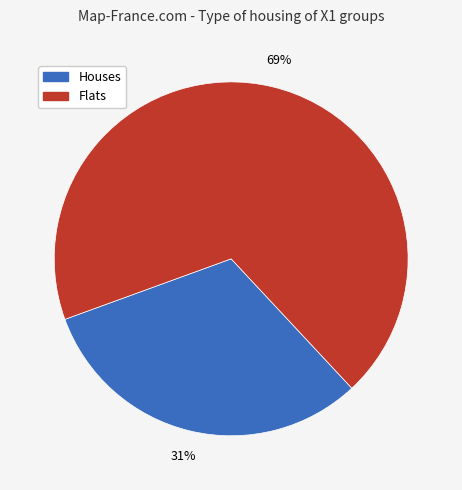

How many segments does this pie chart have?

2